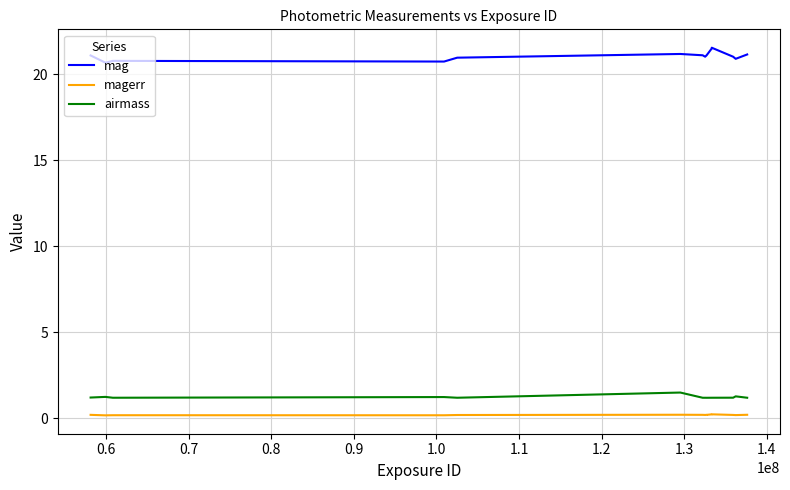

How many distinct data groups are displayed?

3